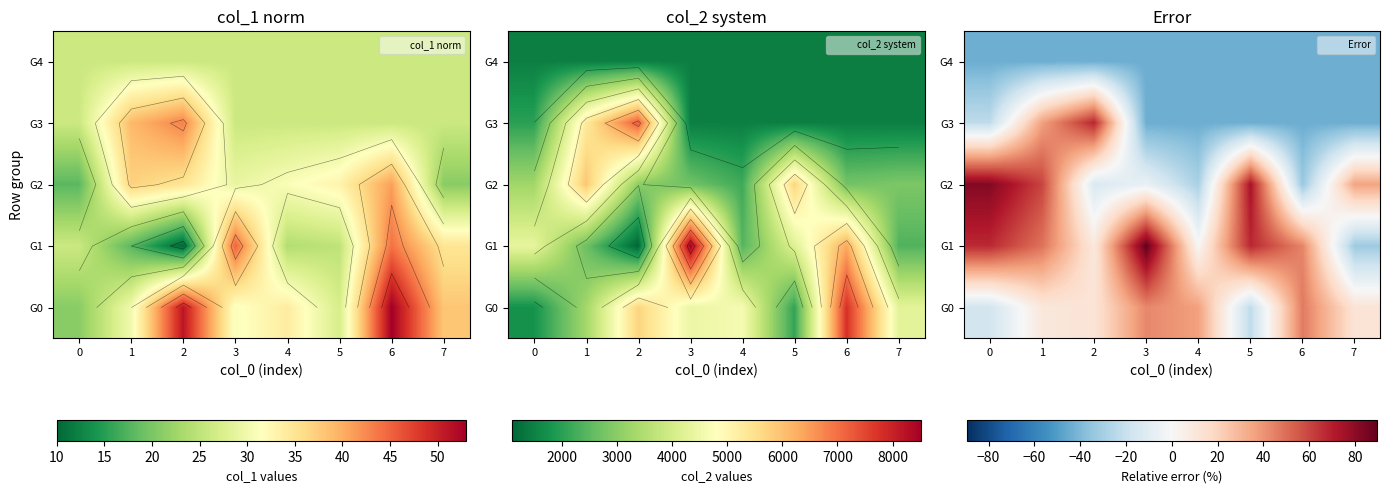

What is the lowest value of the G0 series?

-22.7